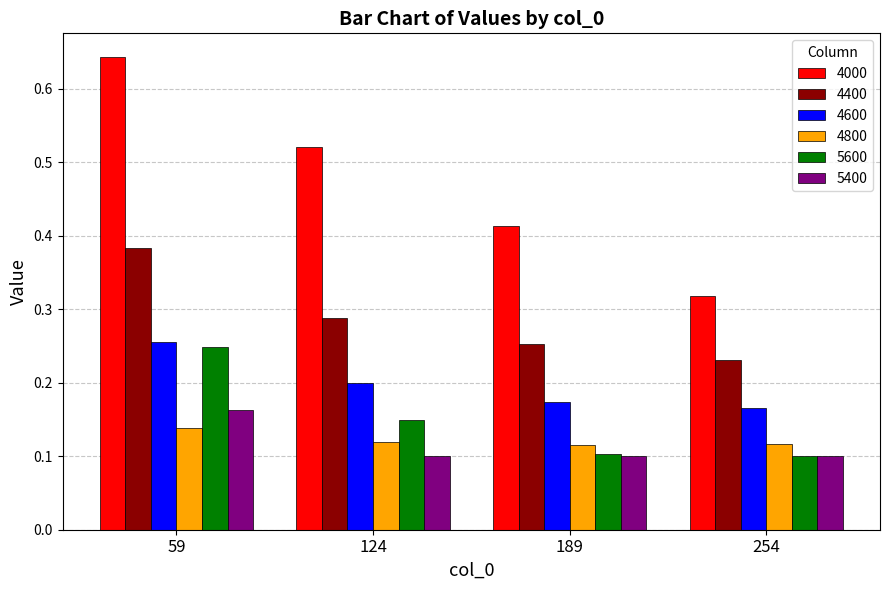

Rank the series by their maximum value, from highest to lowest.

4000, 4400, 4600, 5600, 5400, 4800